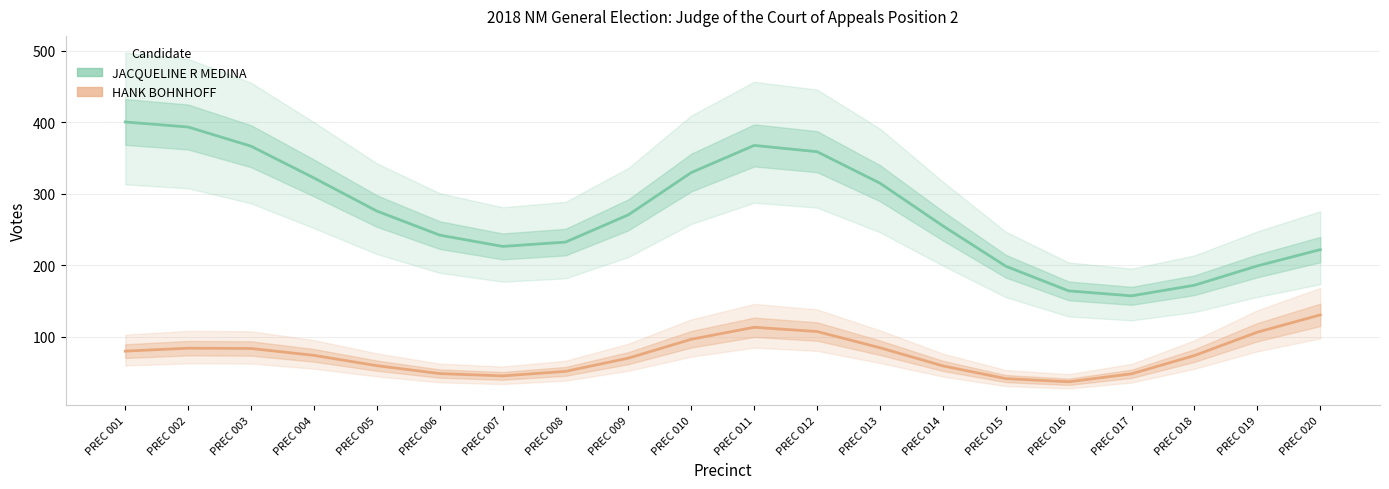

At which label is JACQUELINE R MEDINA closest to 278?

PREC 005